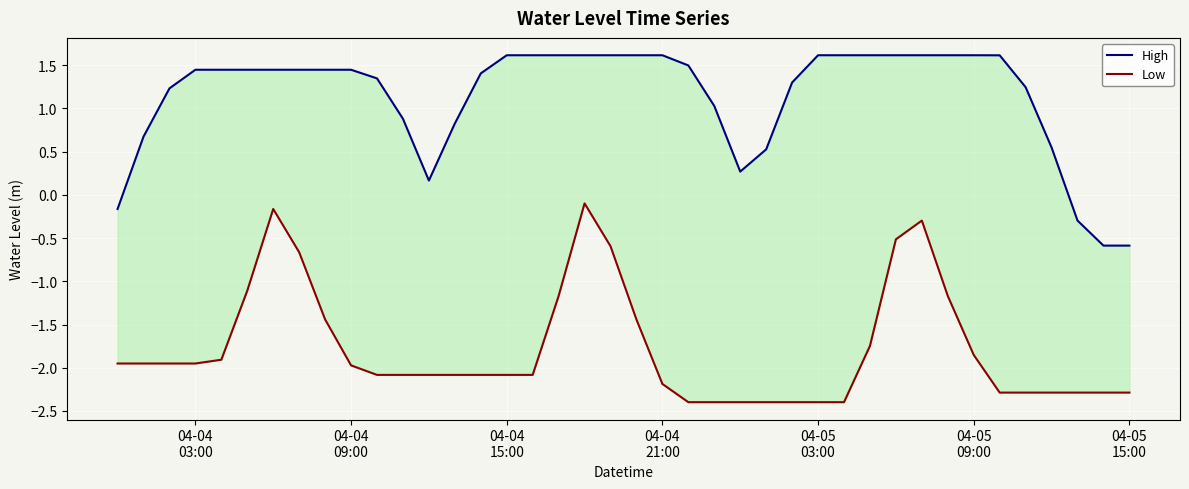

How many lines are shown in the chart?

2